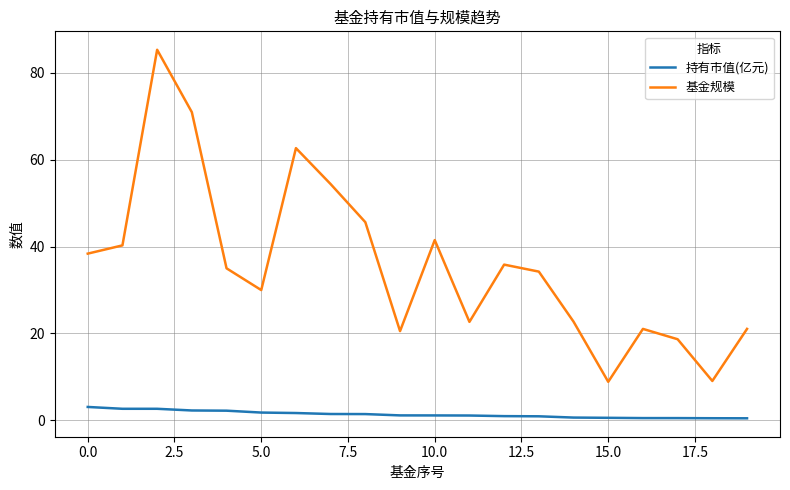

Count the number of data series in this chart.

2